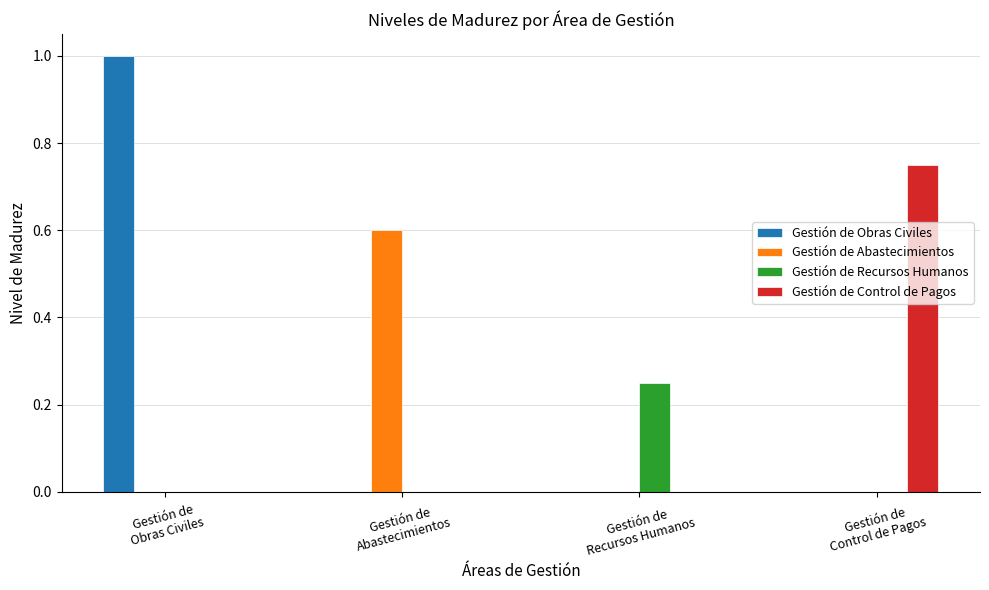

The value of Gestión de Obras Civiles at Gestión de
Control de Pagos is 0.0. True or false?

True